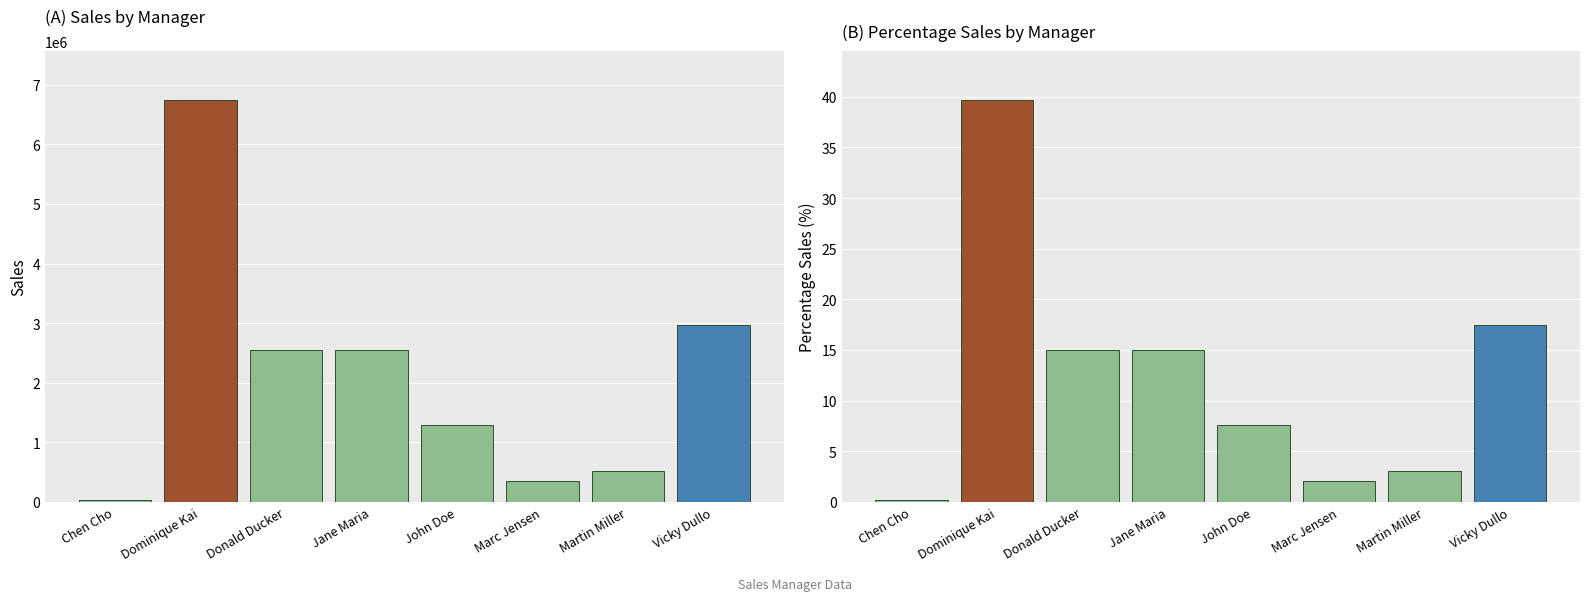

What is the minimum value shown in the chart?

0.2